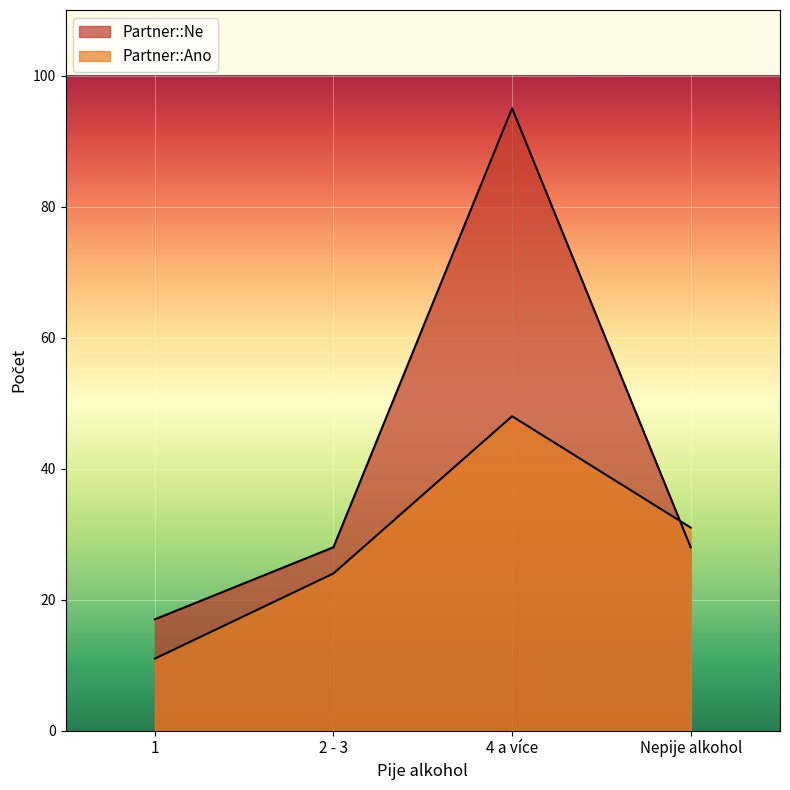

Which label corresponds to the largest value in the chart?

4 a více